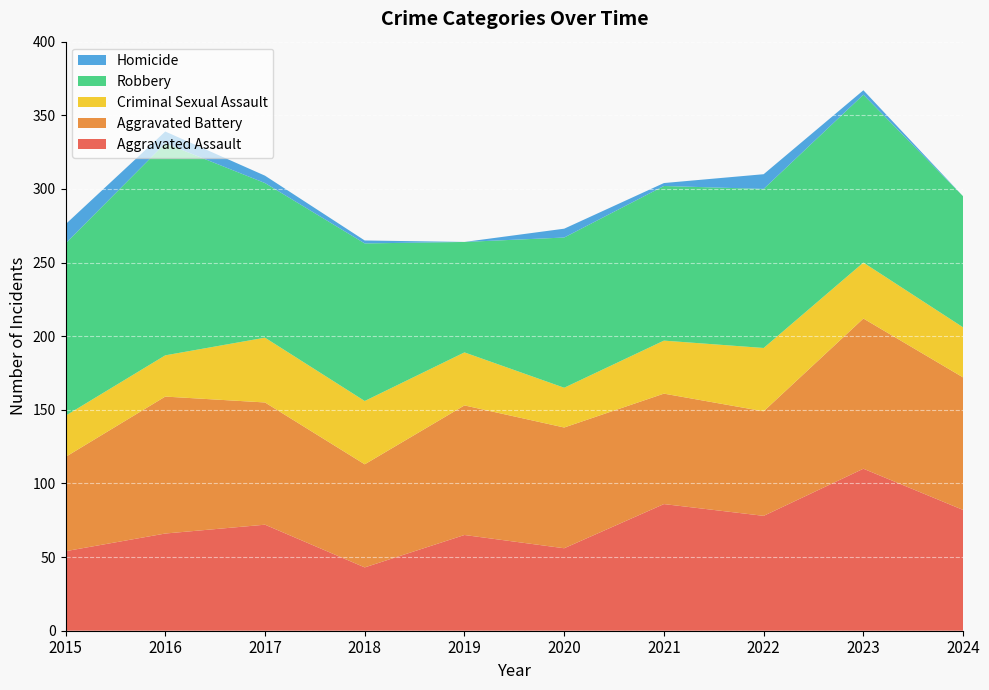

Reading left to right, transcribe all the data shown in this chart.

Aggravated Assault: 54	66	72	43	65	56	86	78	110	82
Aggravated Battery: 64	93	83	70	88	82	75	71	102	90
Criminal Sexual Assault: 28	28	44	43	36	27	36	43	38	34
Robbery: 117	144	105	107	75	102	105	108	114	89
Homicide: 13	8	5	2	0	6	2	10	3	0